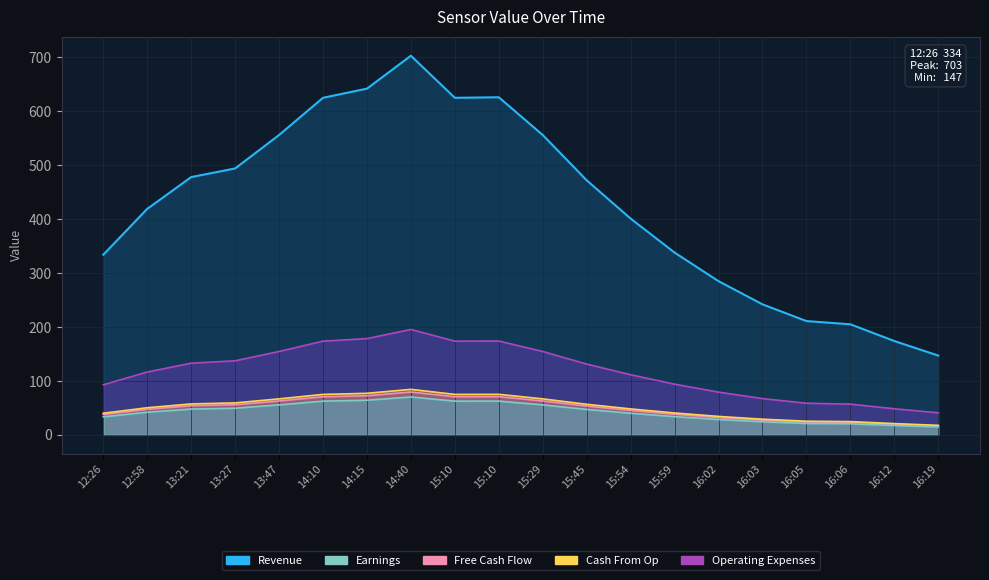

What is the change in value from 13:27 to 16:03?

-252